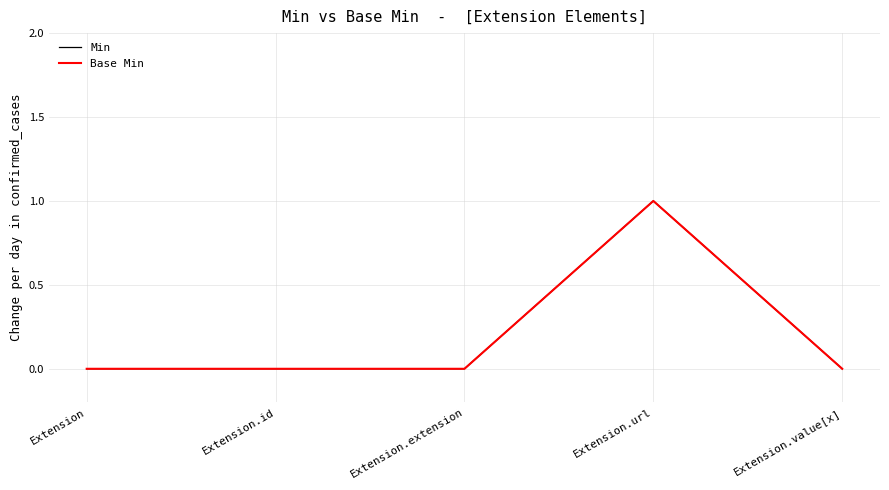

What is the greatest value displayed?

1